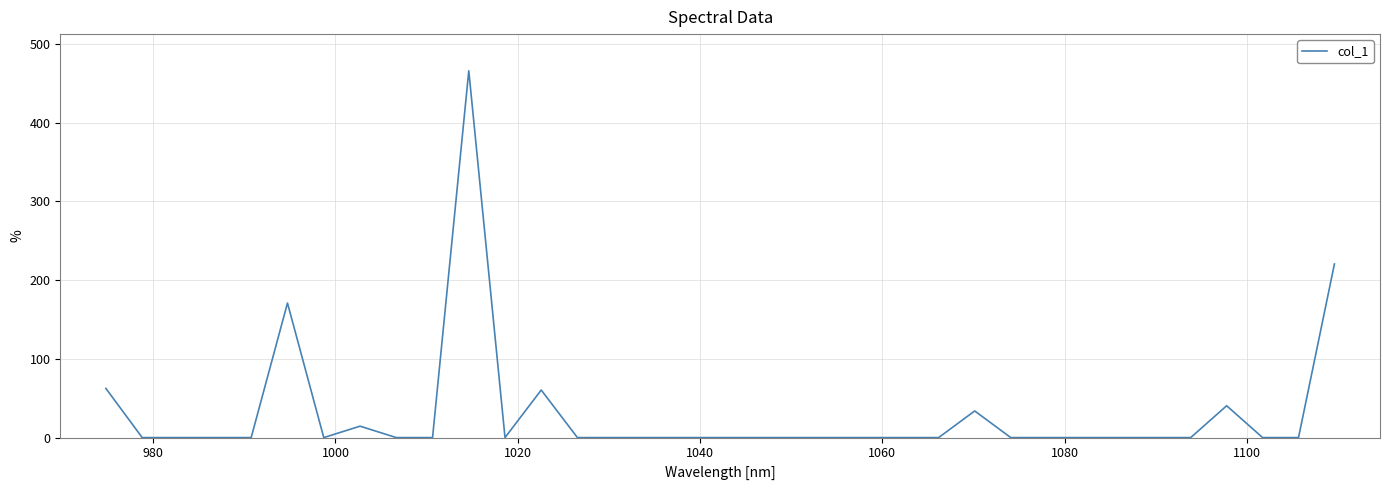

How many categories are shown in the chart?

35